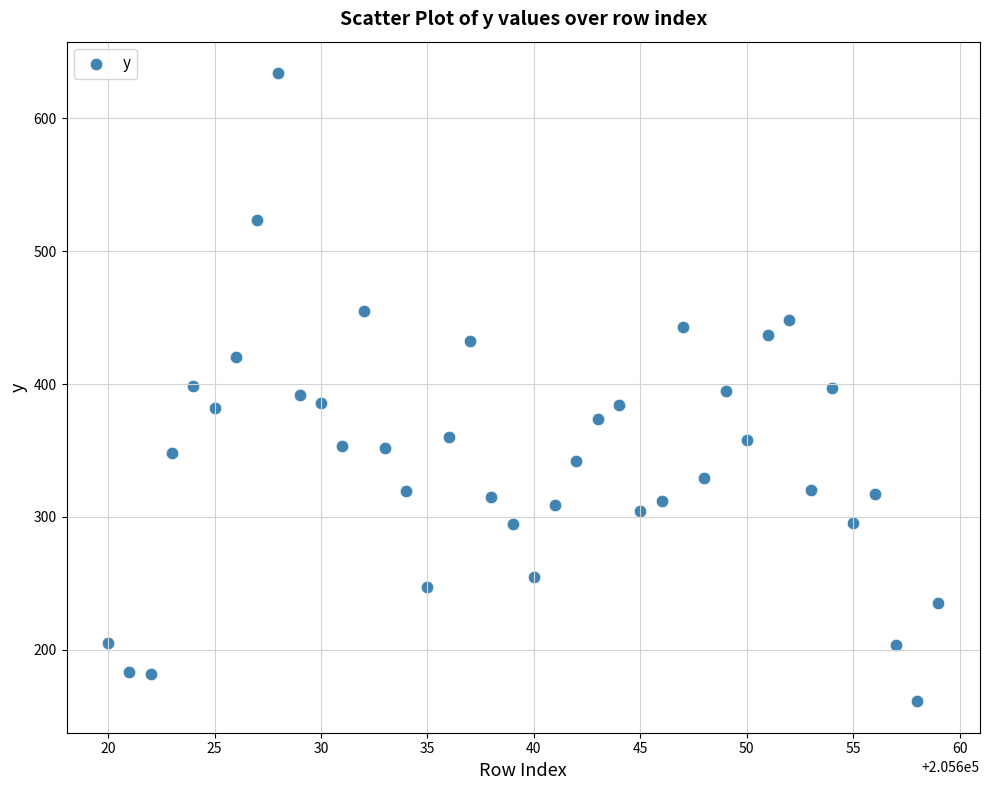

What is the range of X values (max minus min)?

39.0